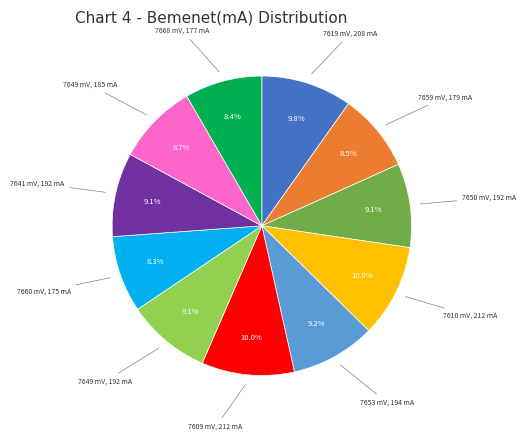

Is there any slice that represents more than half of the pie?

No